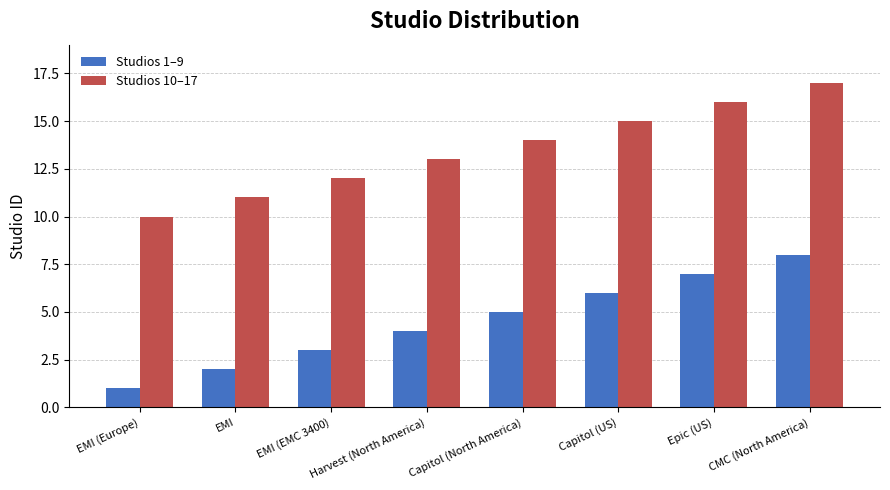

At which label does Studios 10–17 reach its peak?

CMC (North America)